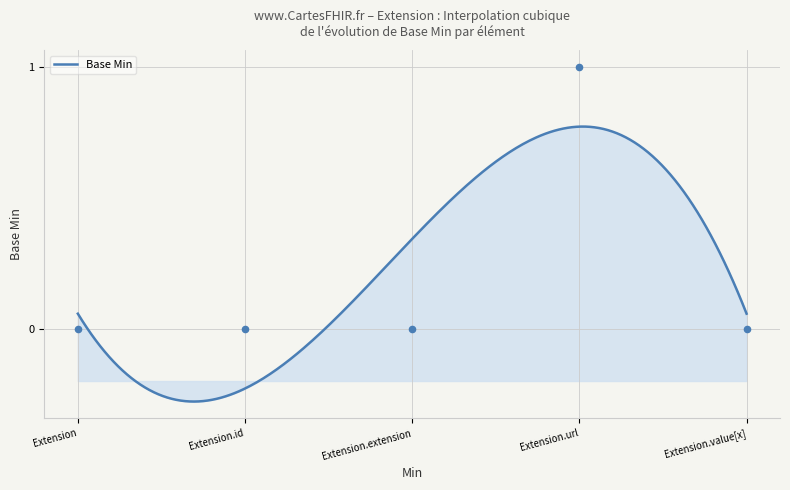

What is the change in value from Extension.id to Extension.url?

+1